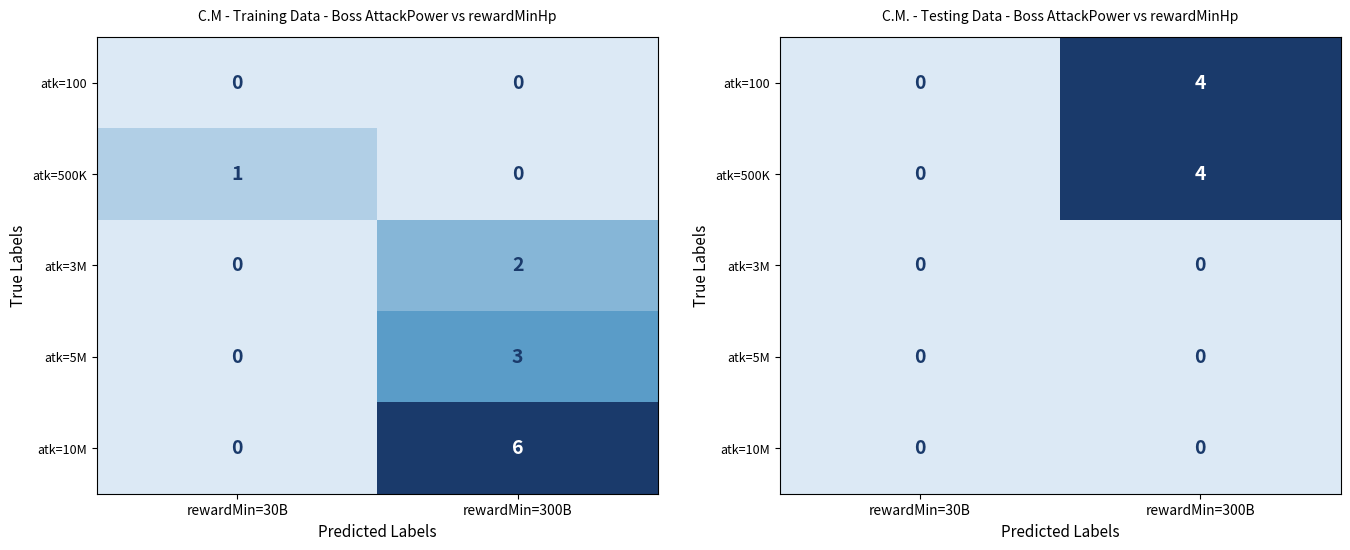

What is the difference between the atk=500K values at rewardMin=30B and rewardMin=300B?

4